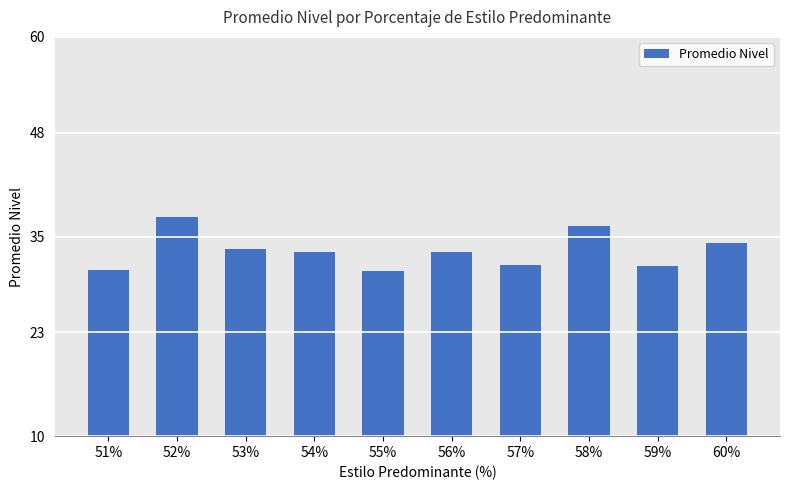

What is the label of the 5th bar from the right?

56%